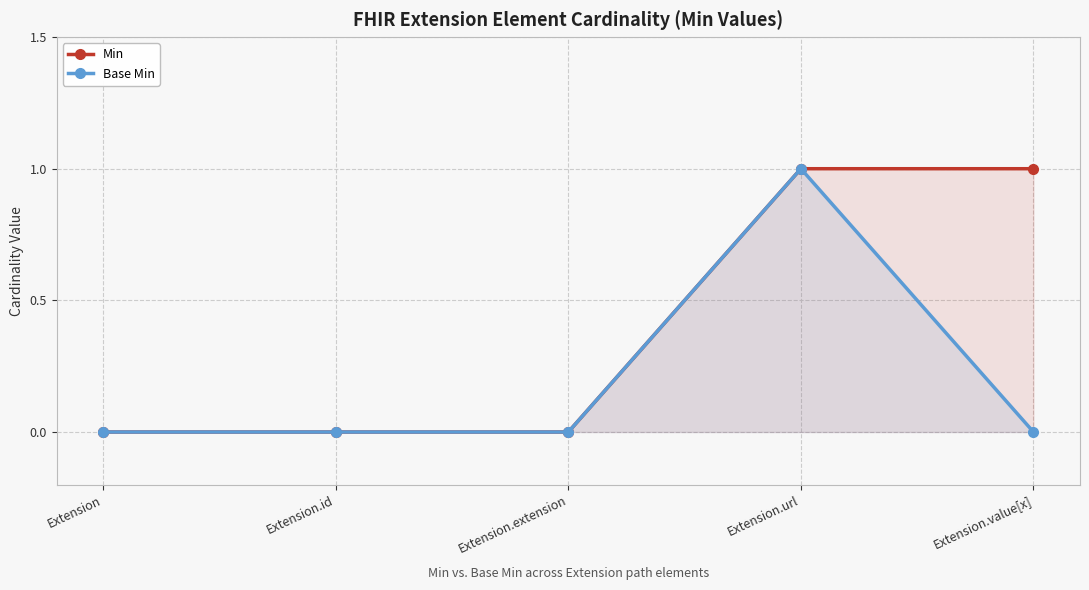

True or false: Min has a value of 0 at Extension.url.

False